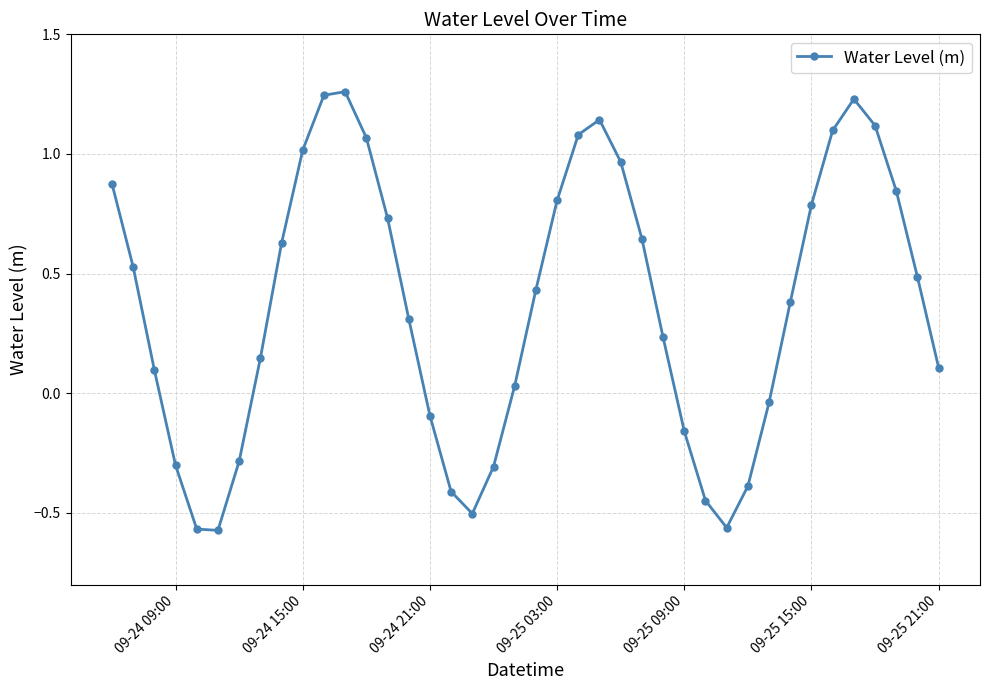

How many series are shown in this chart?

1